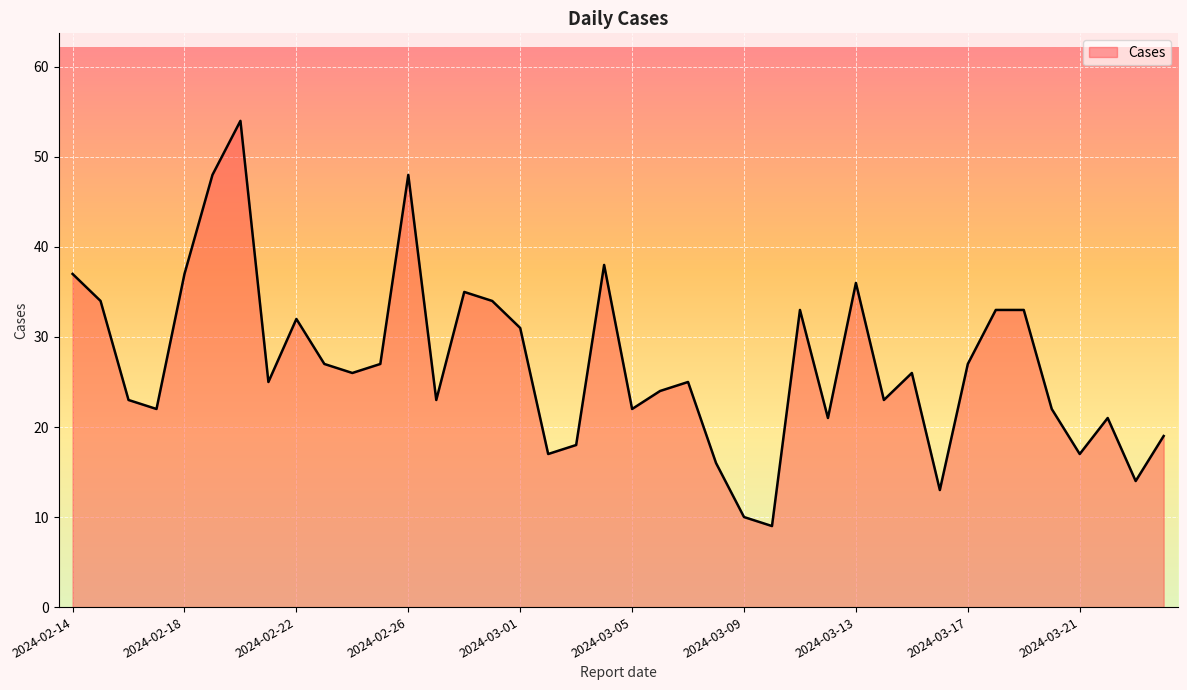

Does the chart have visible grid lines?

Yes